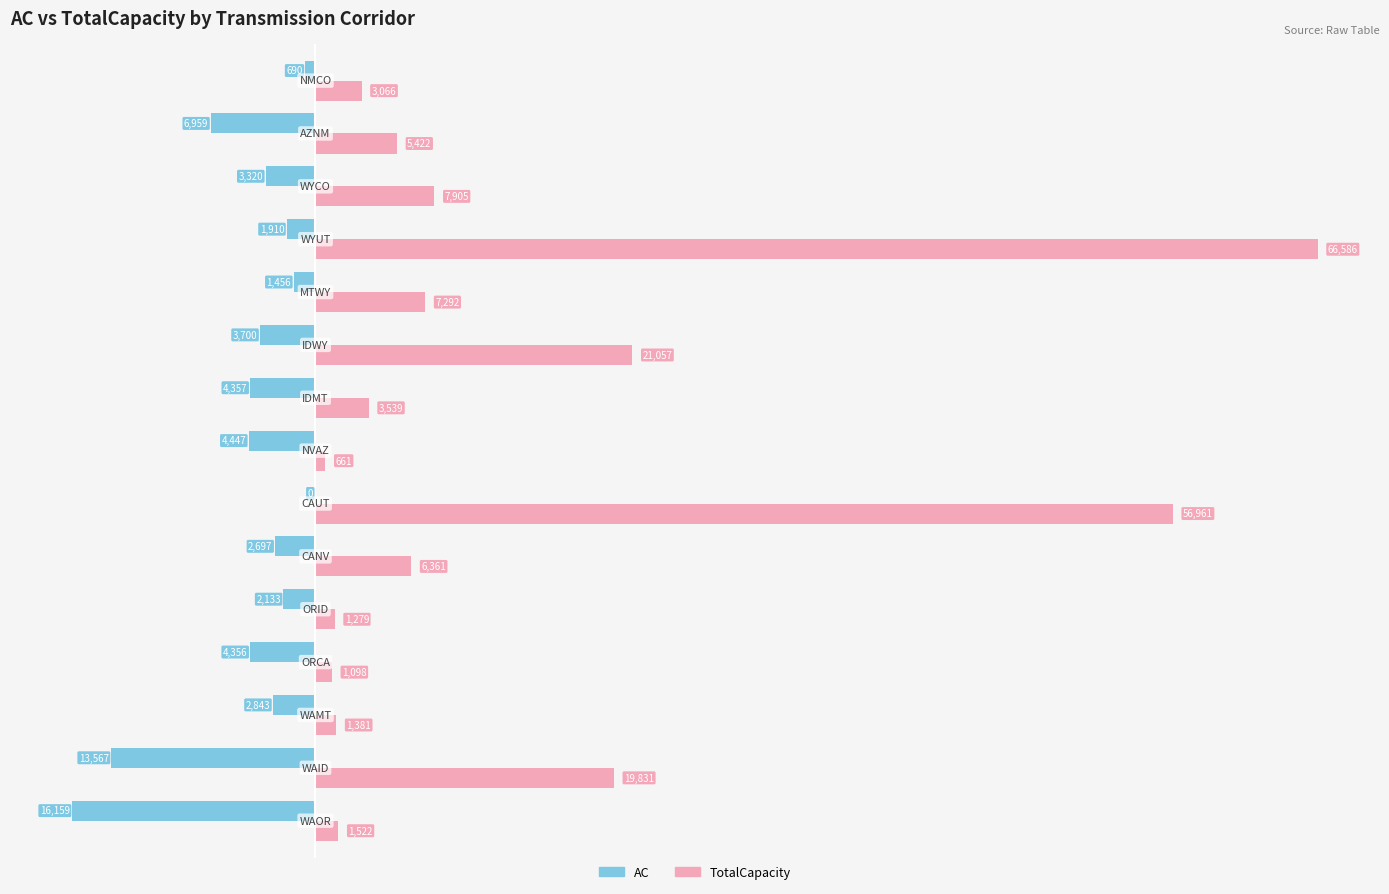

Which series has the largest total across all categories?

TotalCapacity